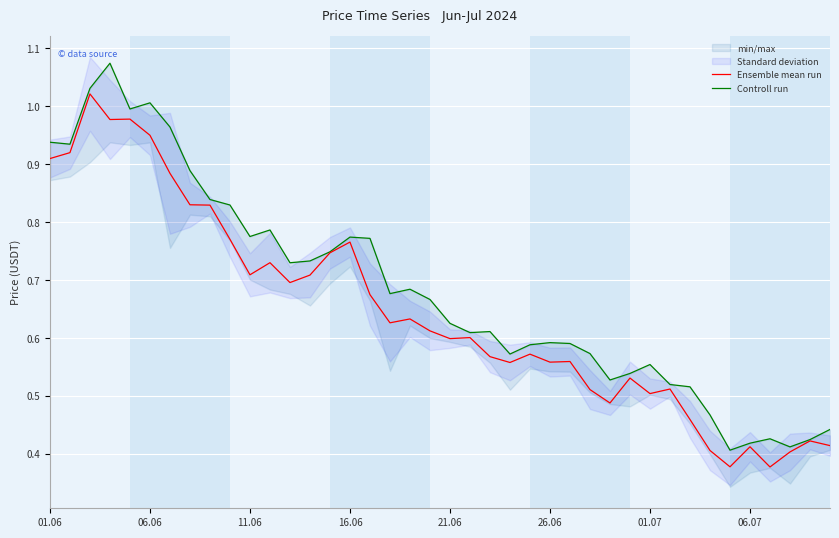

Is it true that Ensemble mean run equals 0.3 at 26.06?

False